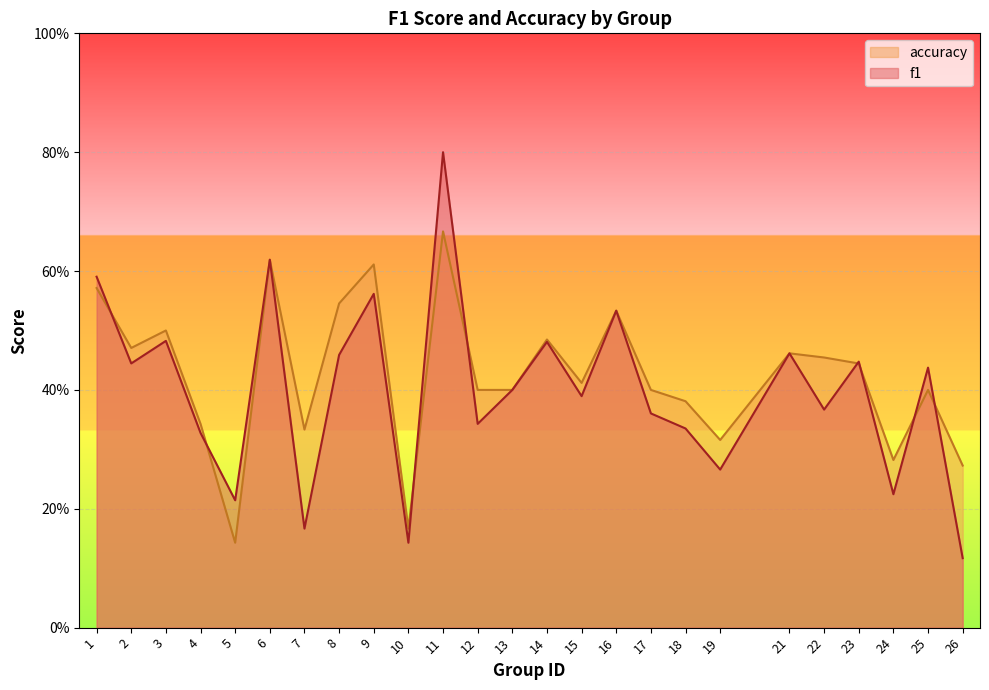

At which category is the sum across all series the highest?

11